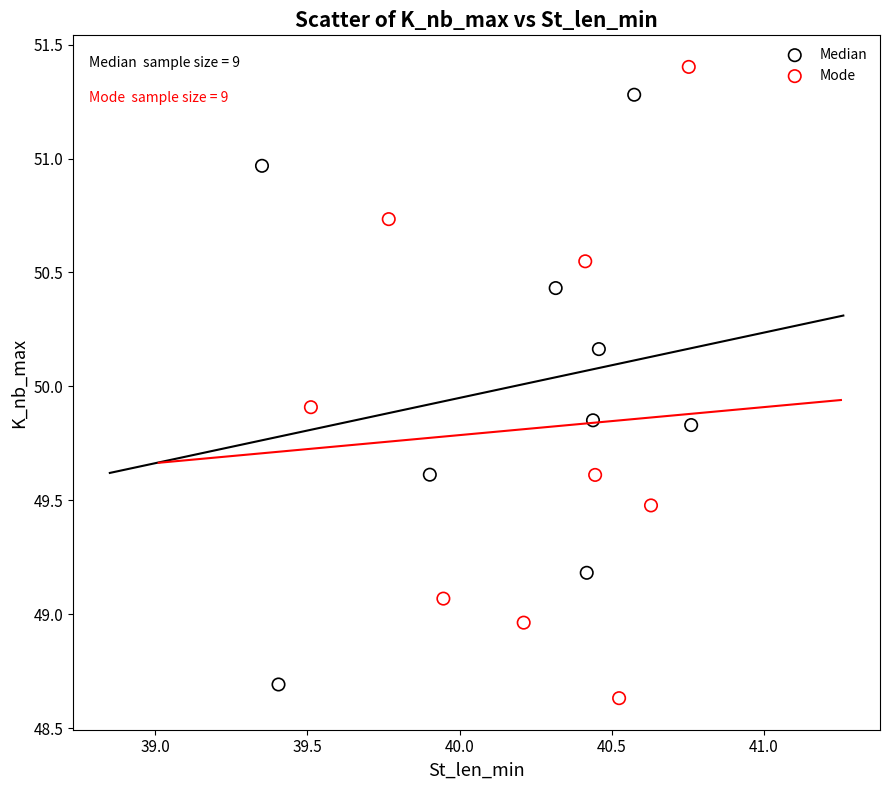

Which series contains the highest Y value?

Mode